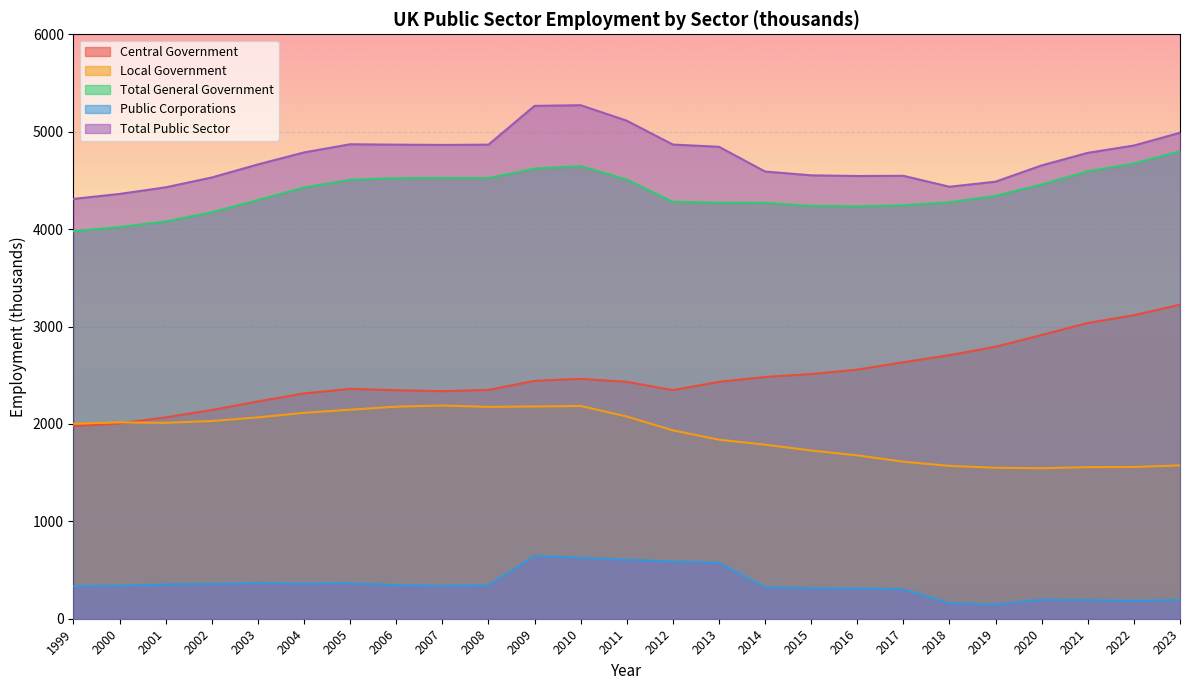

Is the value of Total Public Sector at 2008 greater than the value of Central Government at 2011?

Yes